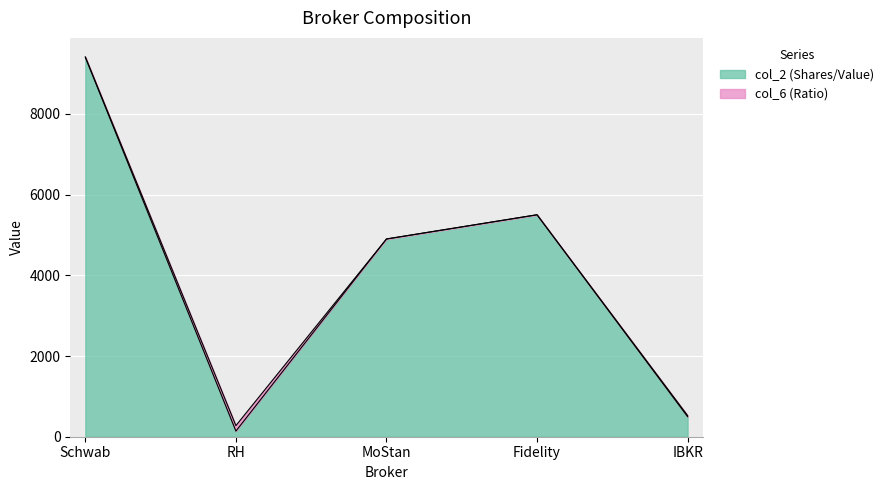

List the labels in order of value, smallest first.

RH, IBKR, MoStan, Fidelity, Schwab